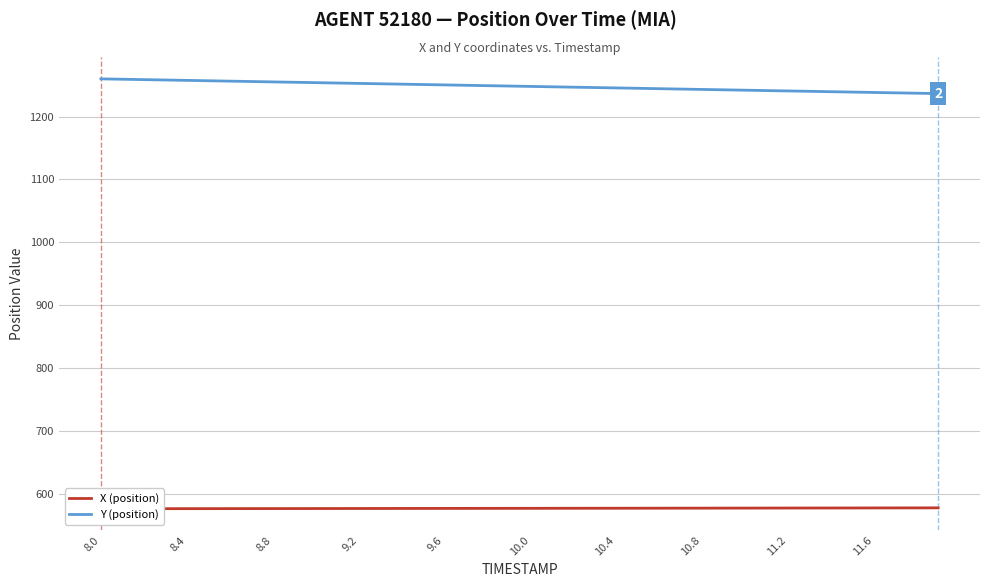

What is the minimum value for Y (position)?

1236.4